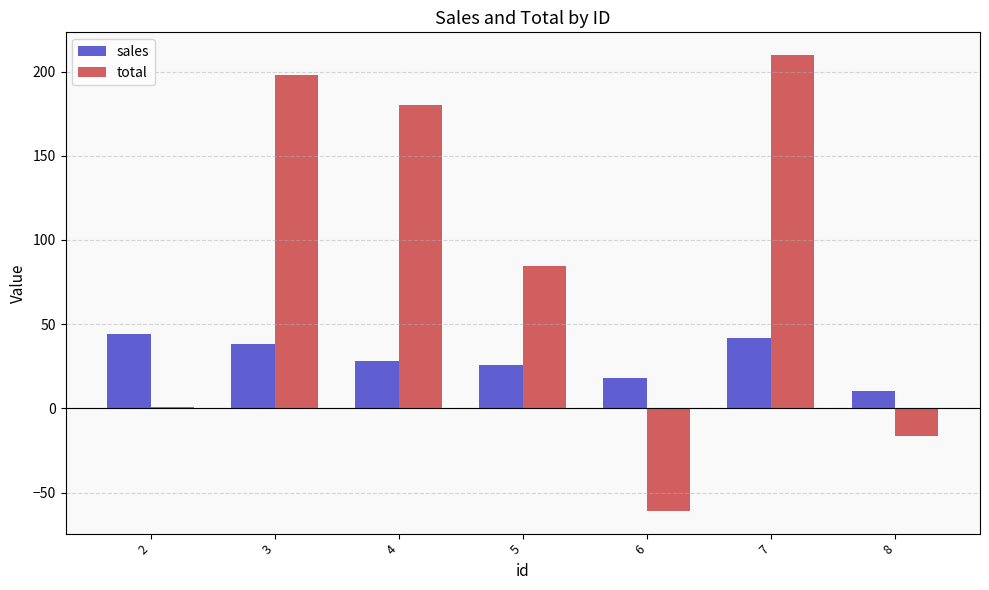

Are the bars horizontal?

No